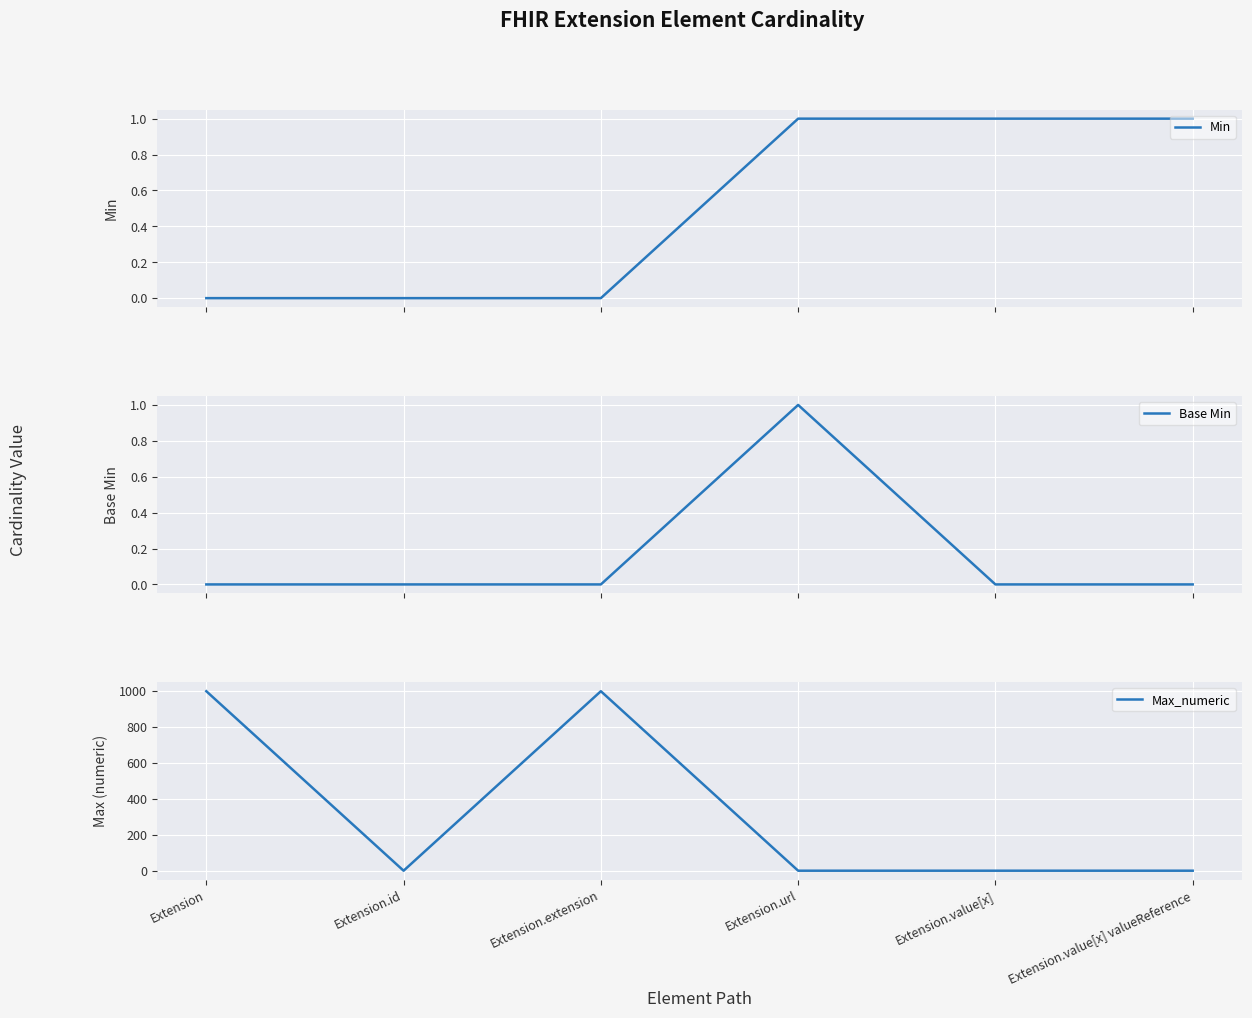

Which label corresponds to the largest value in the chart?

Extension